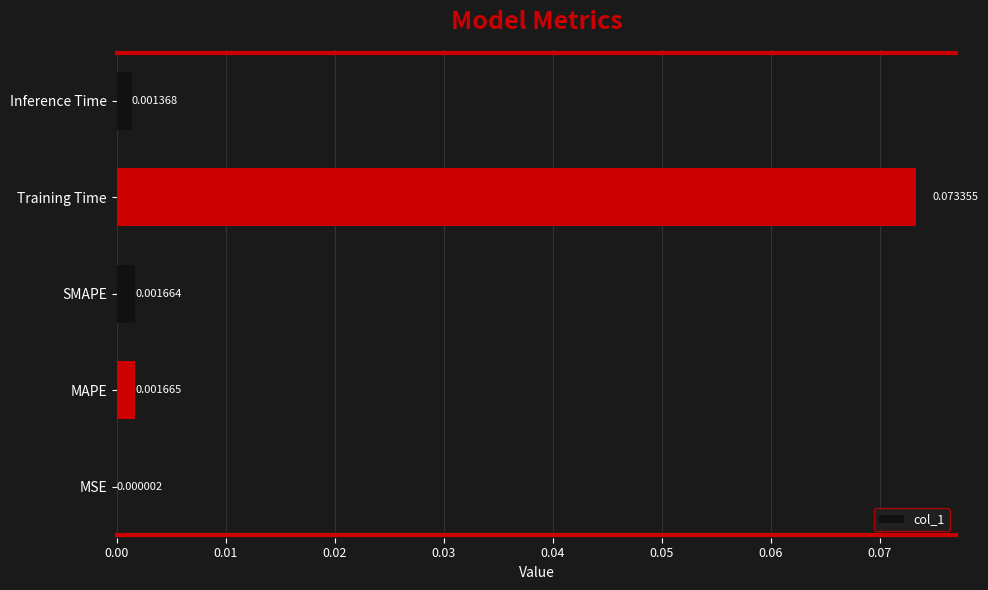

How many categories are shown in the chart?

5